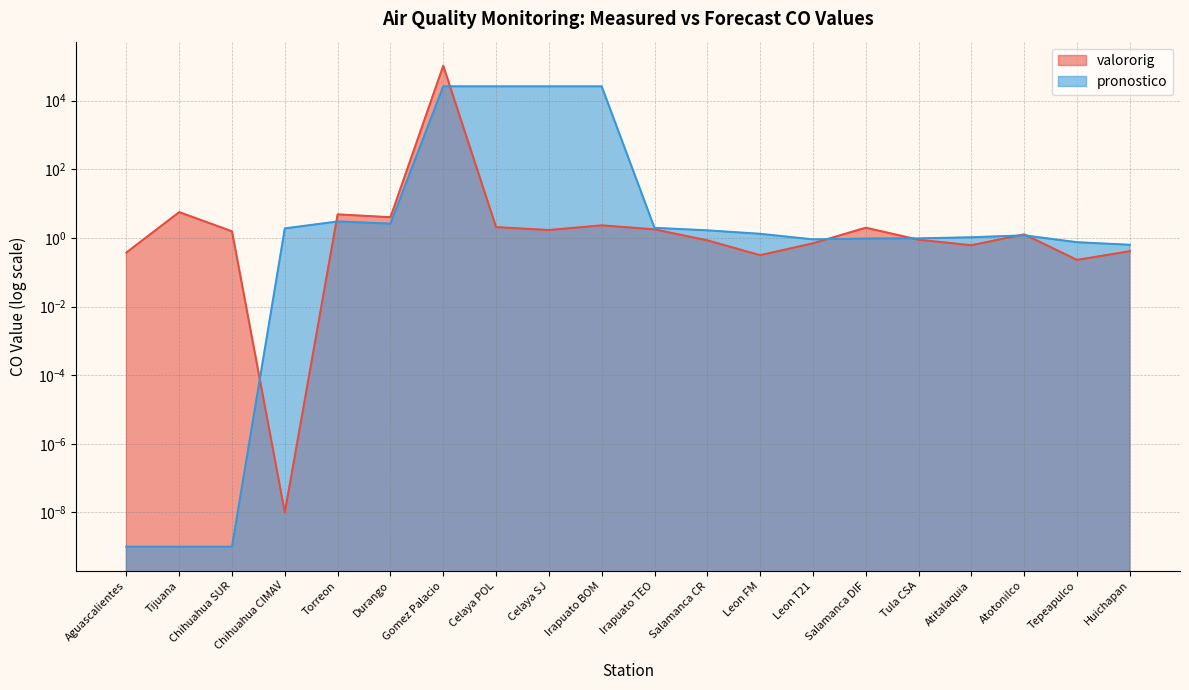

What is the sum of the pronostico values at Celaya SJ and Aguascalientes?

26216.9